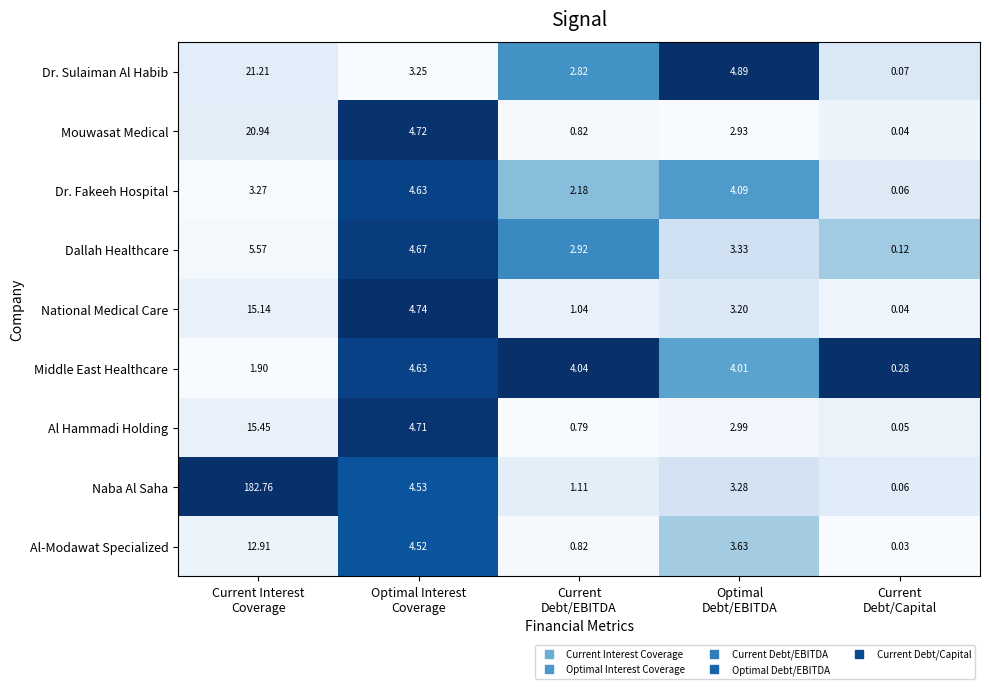

Which series has the largest total across all categories?

Naba Al Saha